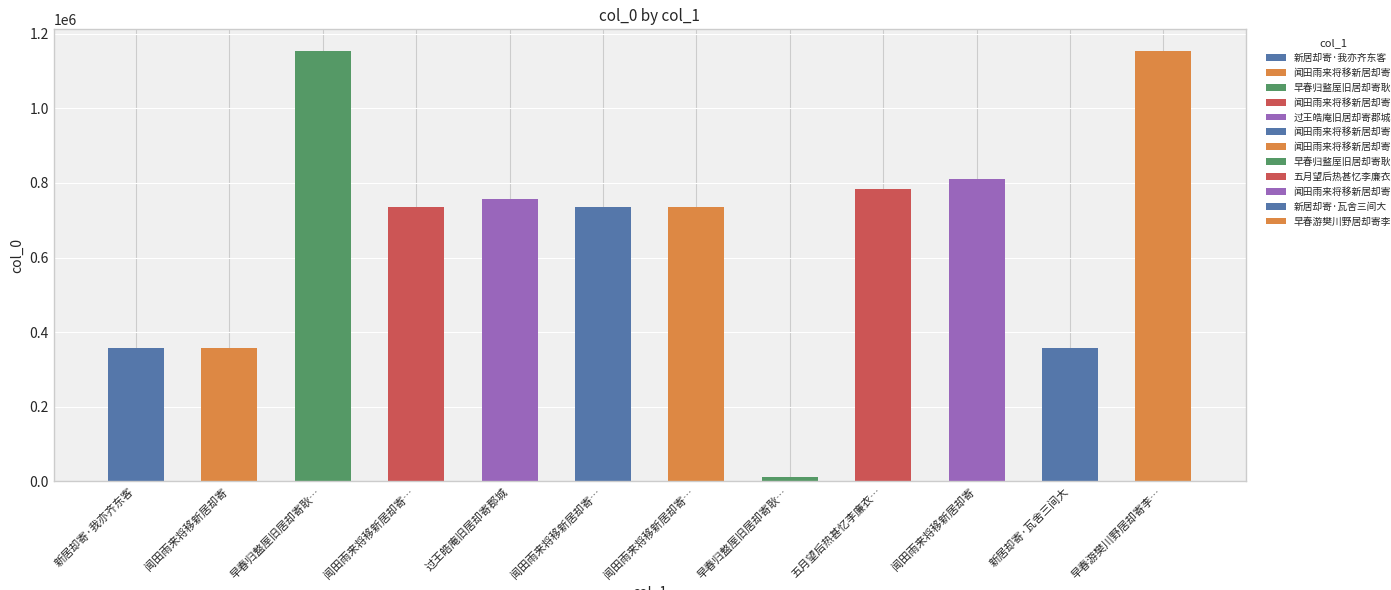

The chart shows a value of 1017191 at 闻田雨来将移新居却寄 其三. True or false?

False